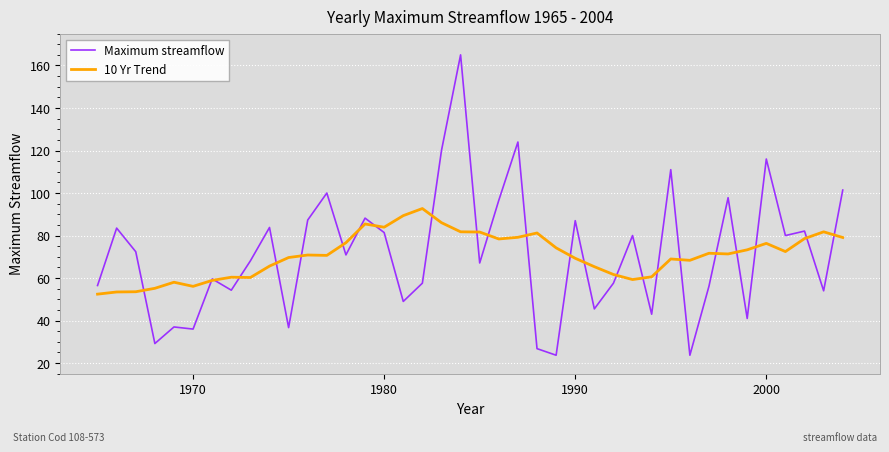

Which series has the widest spread of values?

Maximum streamflow